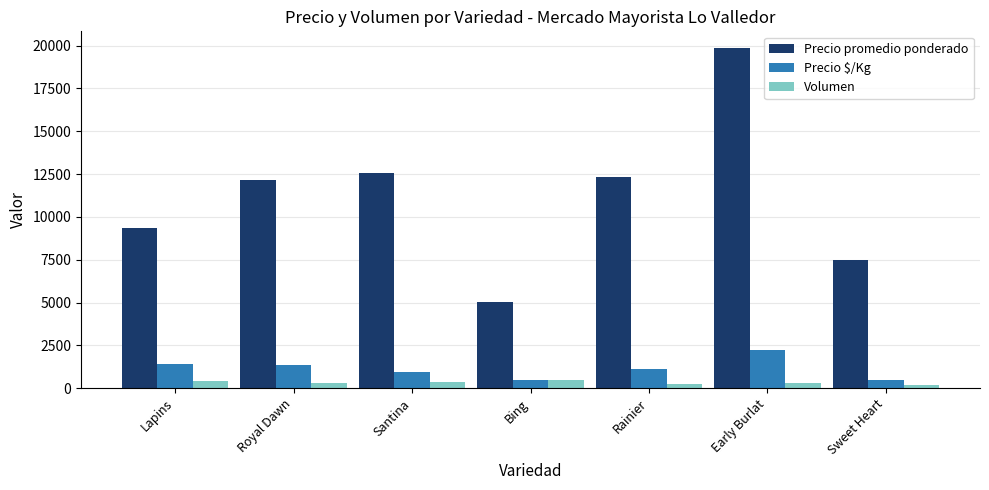

List the series in order of their peak value, highest first.

Precio promedio ponderado, Precio $/Kg, Volumen